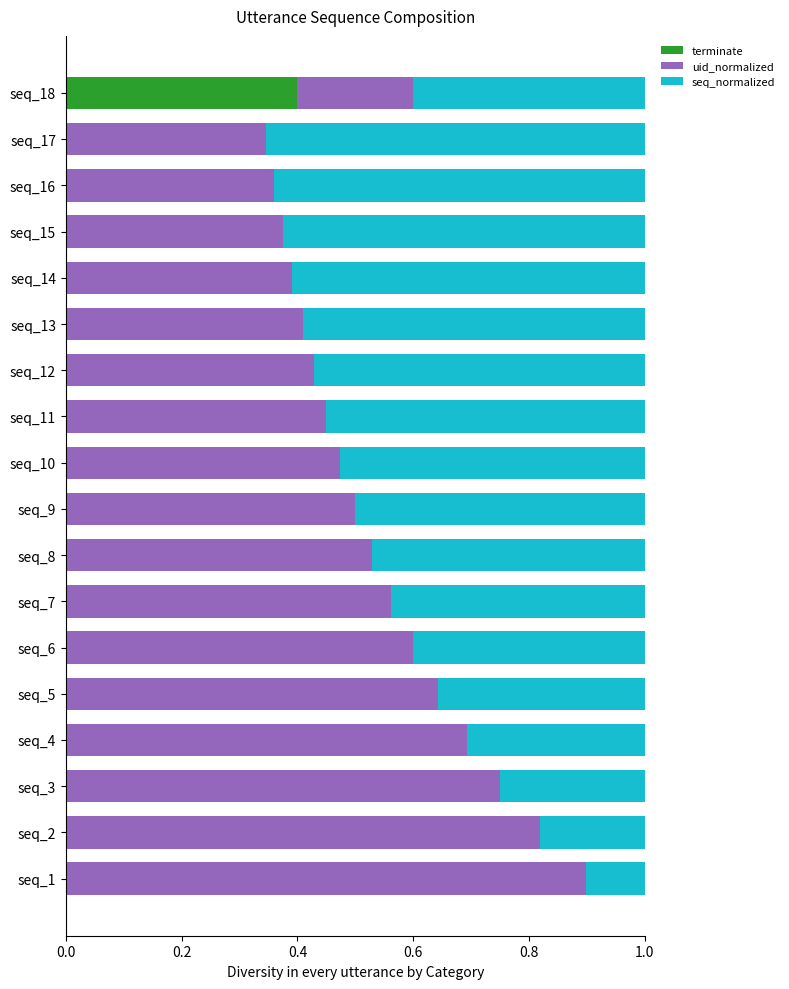

True or false: terminate has a value of -0.1 at seq_8.

False